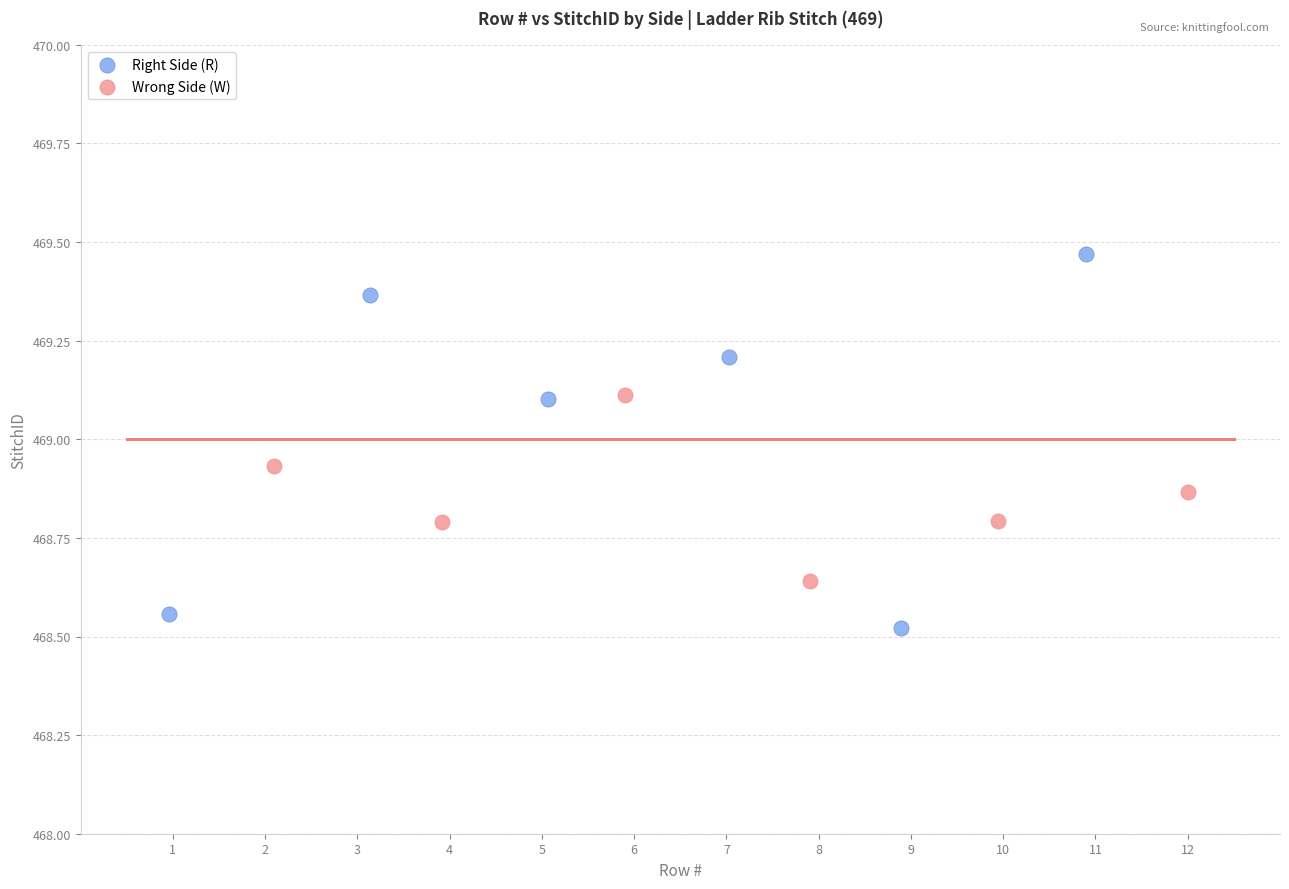

Which series contains the lowest Y value?

Right Side (R)